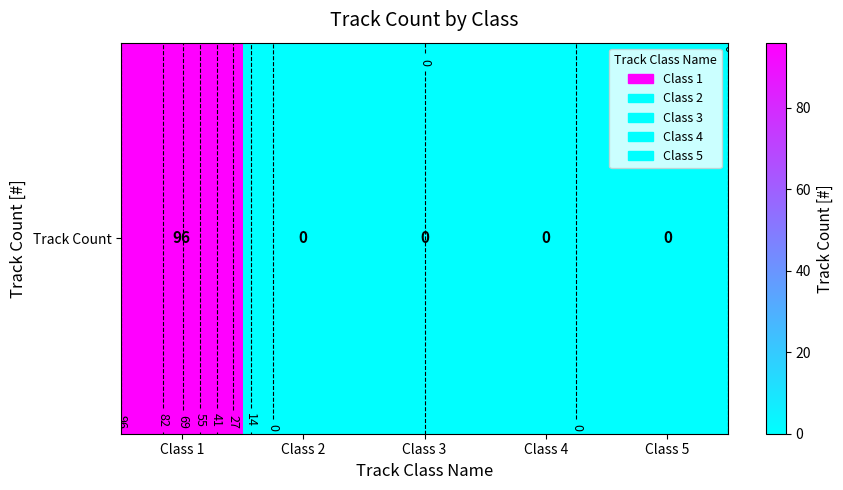

List the labels in order of value, largest first.

Class 1, Class 2, Class 3, Class 4, Class 5